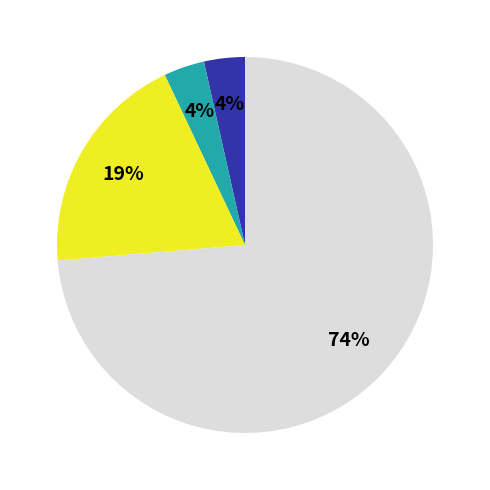

To the nearest percent, what is the average slice percentage?

25%